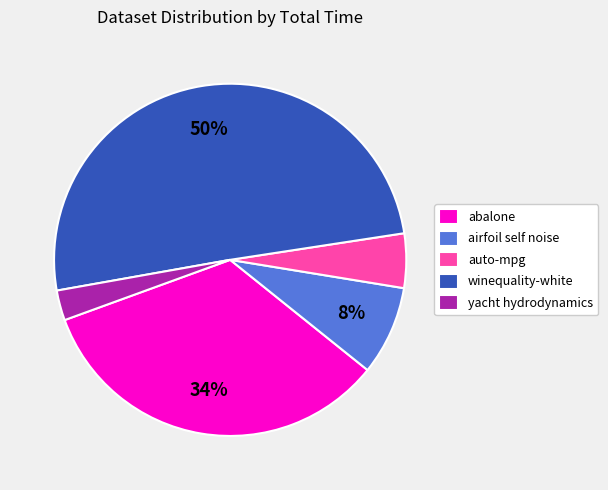

True or false: winequality-white accounts for 37% of the total.

False